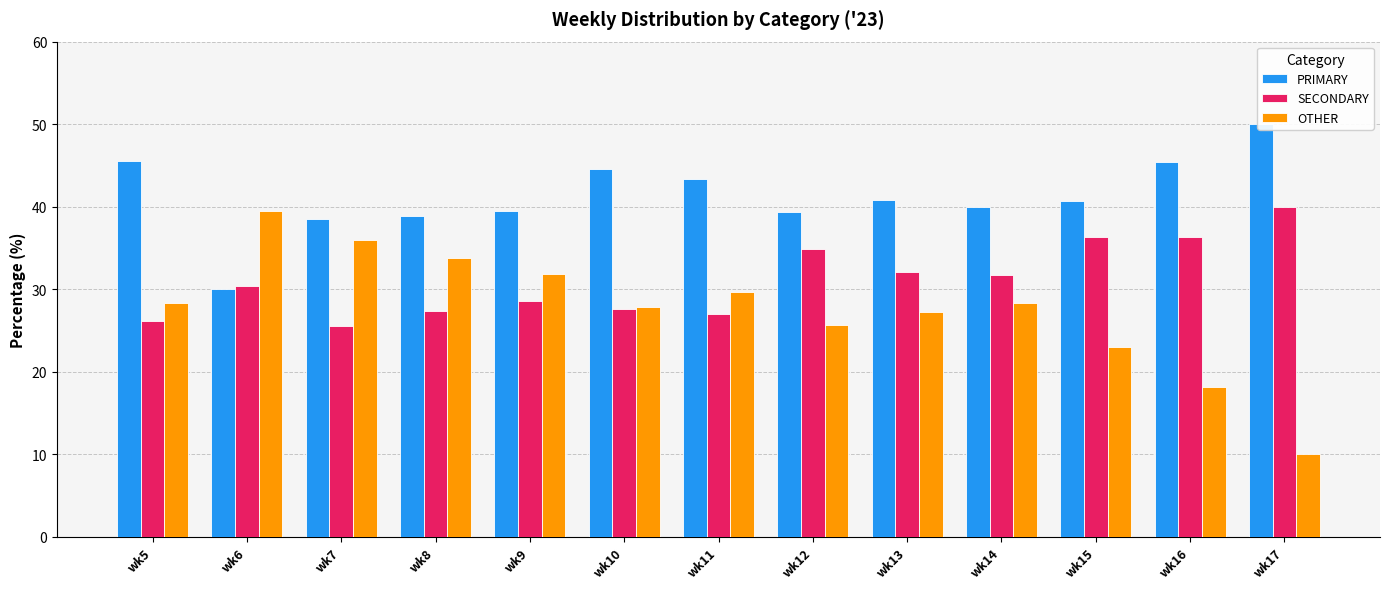

How many groups of bars are there?

13